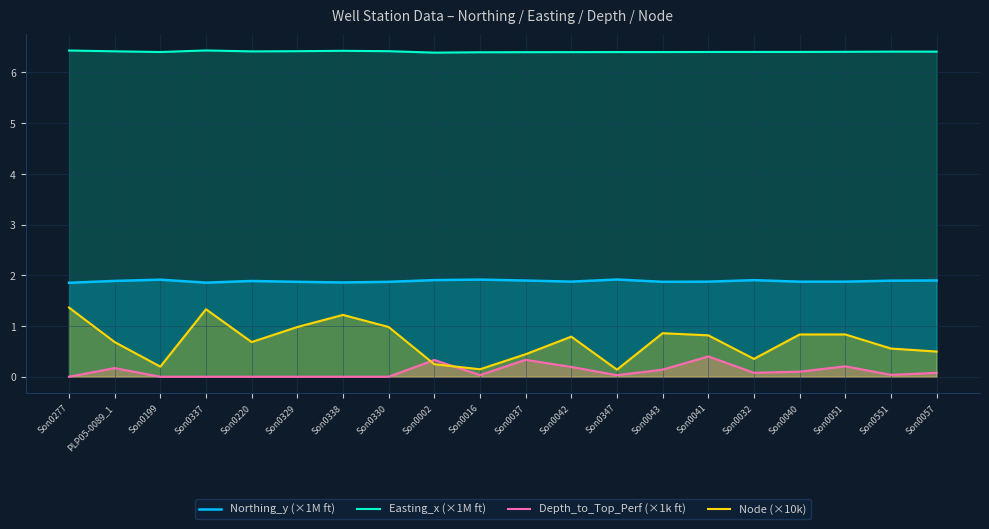

What is the label of the 8th point from the left?

Son0330